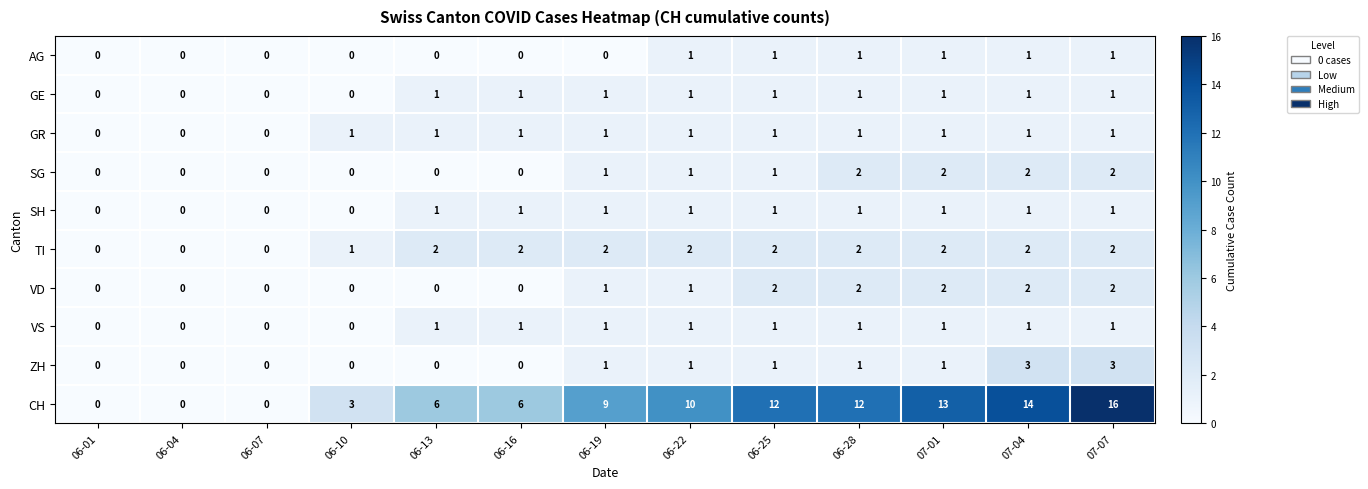

What is the sum of the CH values at 06-19 and 06-07?

9